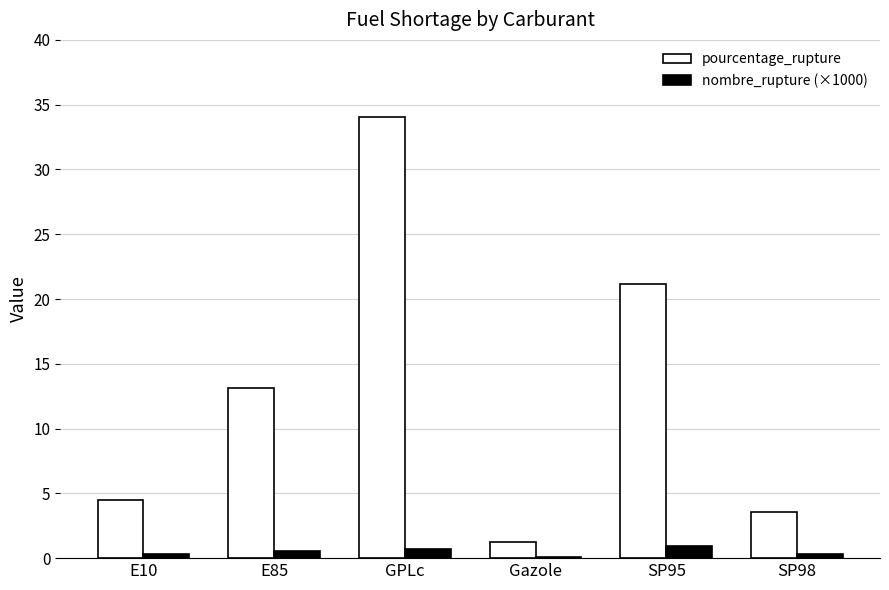

What is the maximum value shown in the chart?

34.1